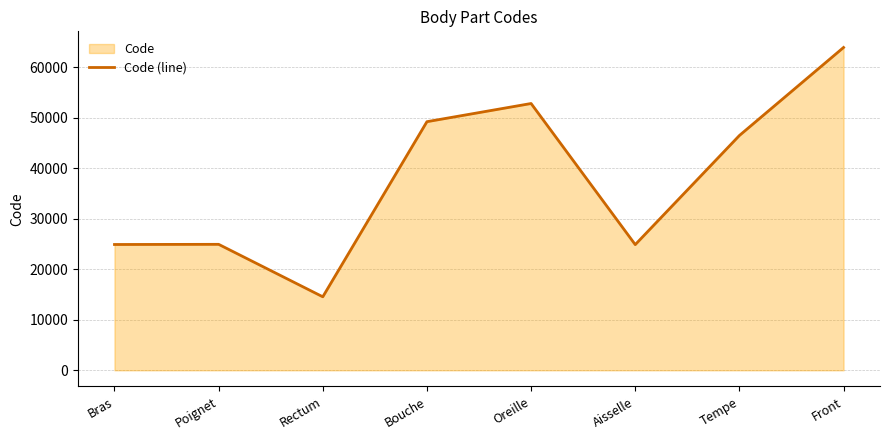

Reading right to left, extract all data points from this chart.

63864	46450	24864	52780	49184	14544	24922	24890